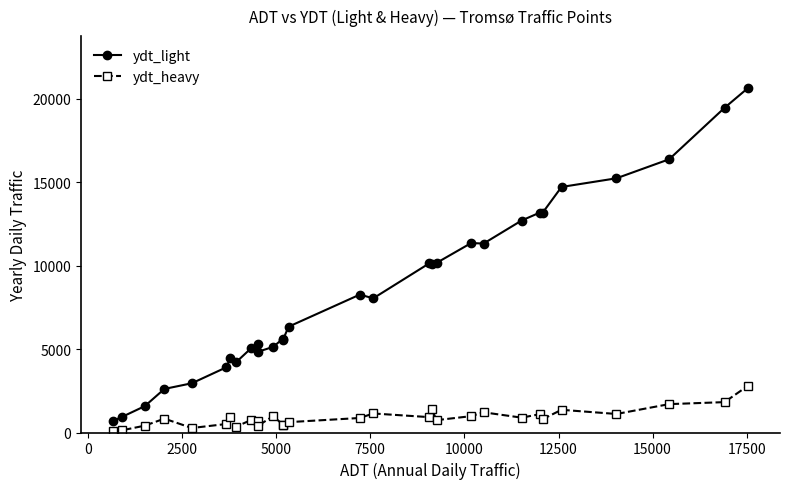

Rank the series by their average value, from lowest to highest.

ydt_heavy, ydt_light